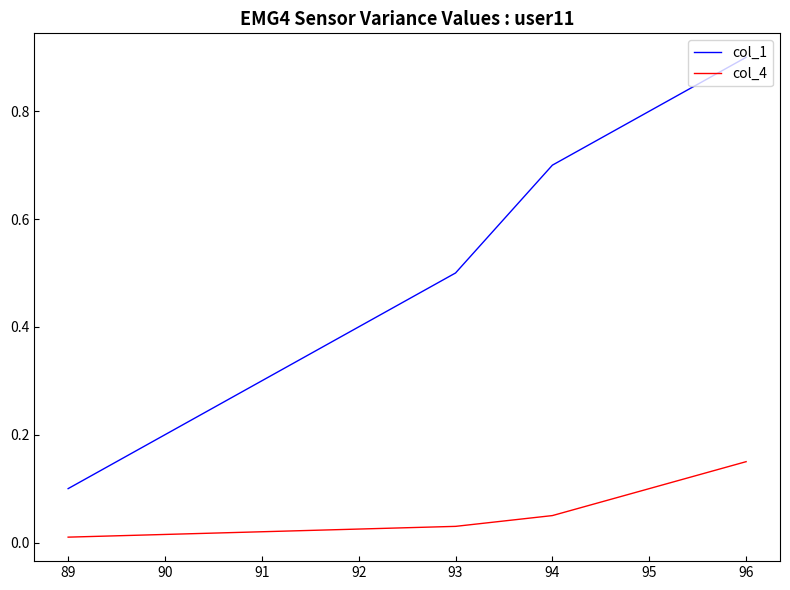

What is the maximum value shown in the chart?

0.9